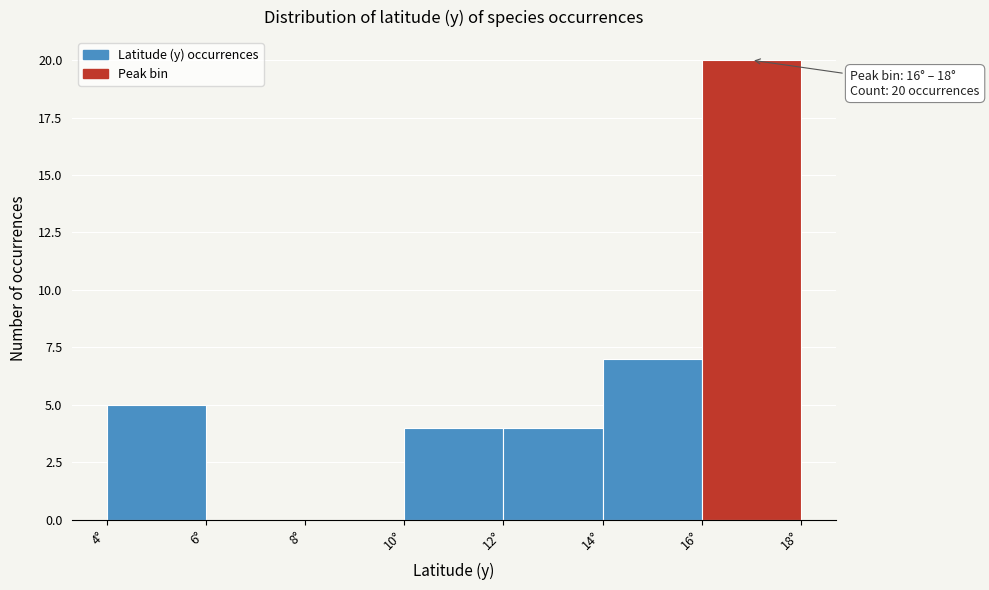

Which range on the x-axis has the tallest bar?

16 to 18